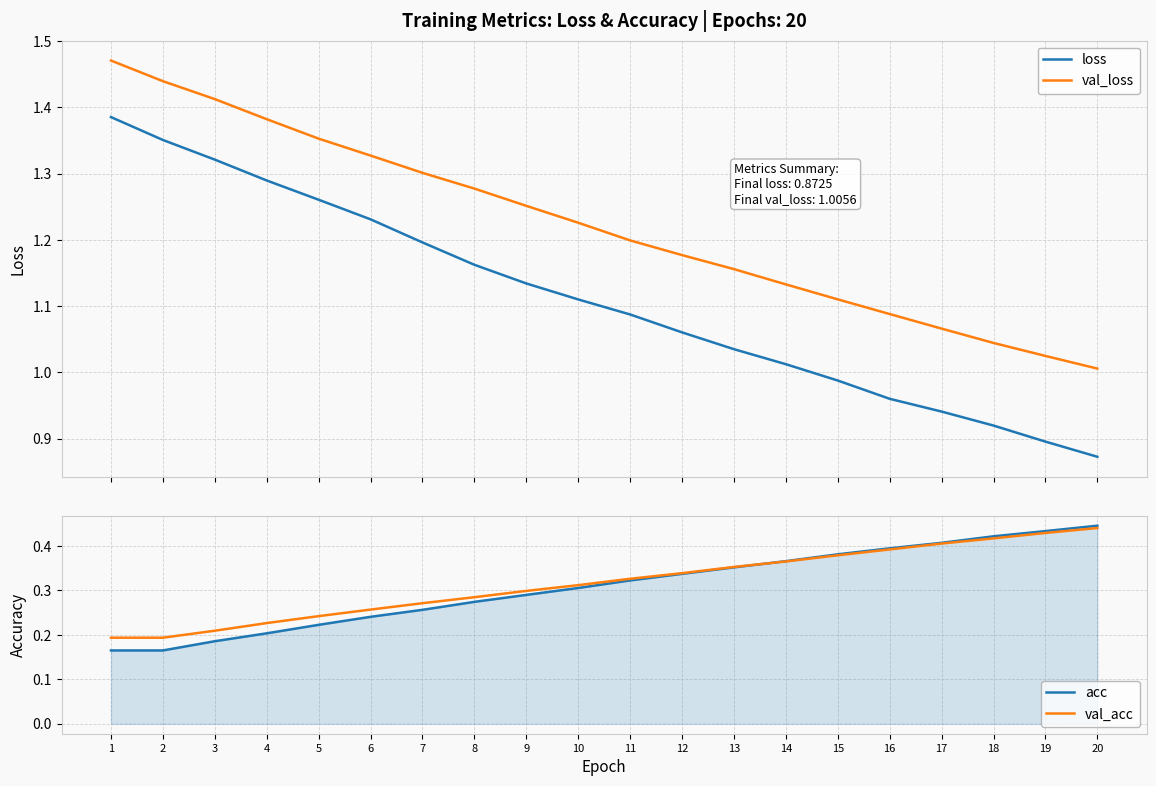

True or false: loss has a value of 1.1 at 10.

True